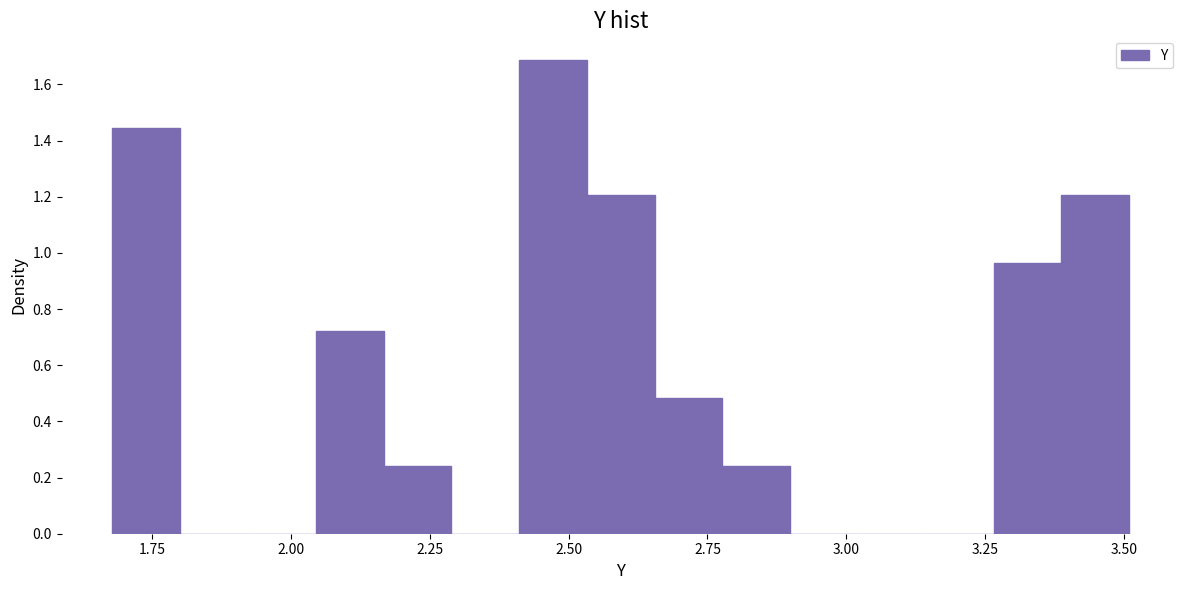

Around what value on the x-axis is the tallest bar? Give the approximate position of its centre, as read against the axis.

2.45